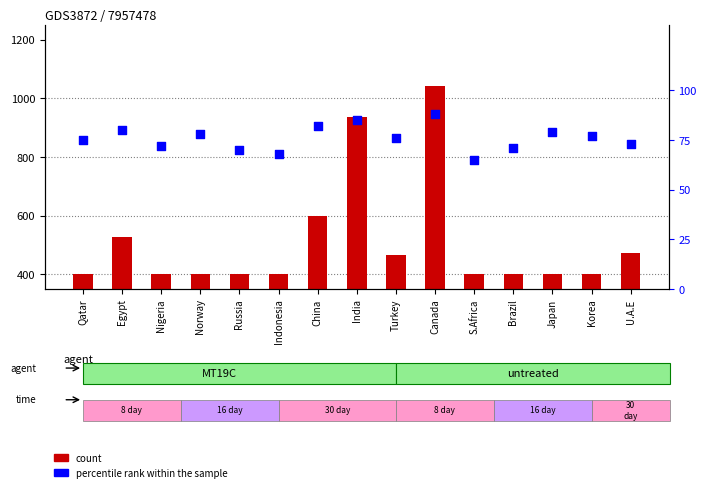

At how many categories does at least one series exceed 743?

2